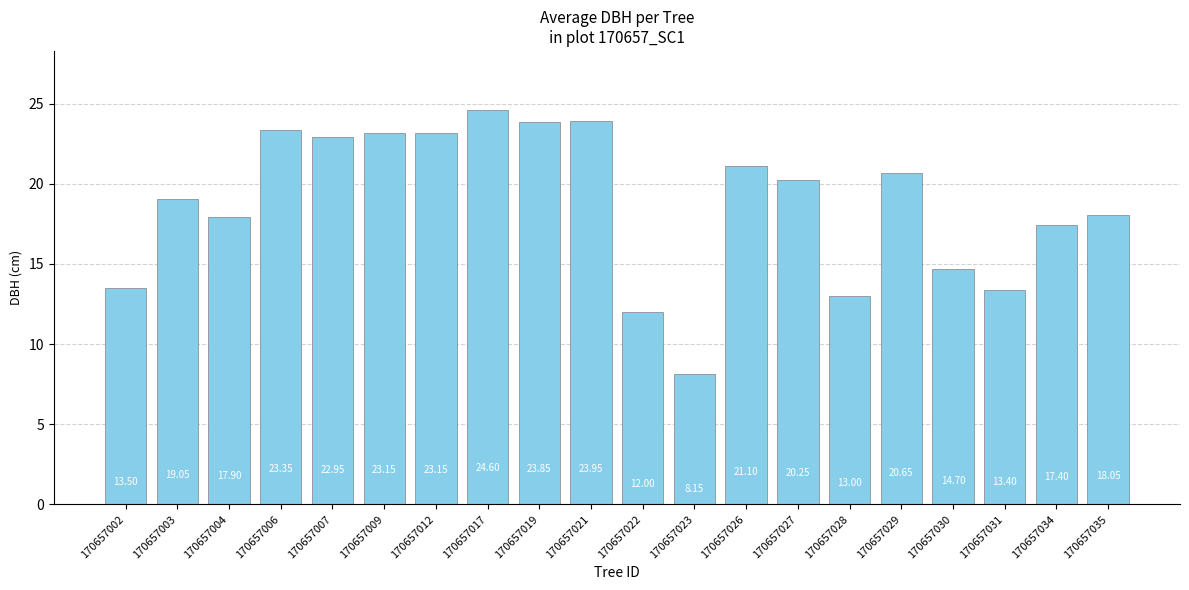

What is the difference between the maximum and second lowest values?

12.6